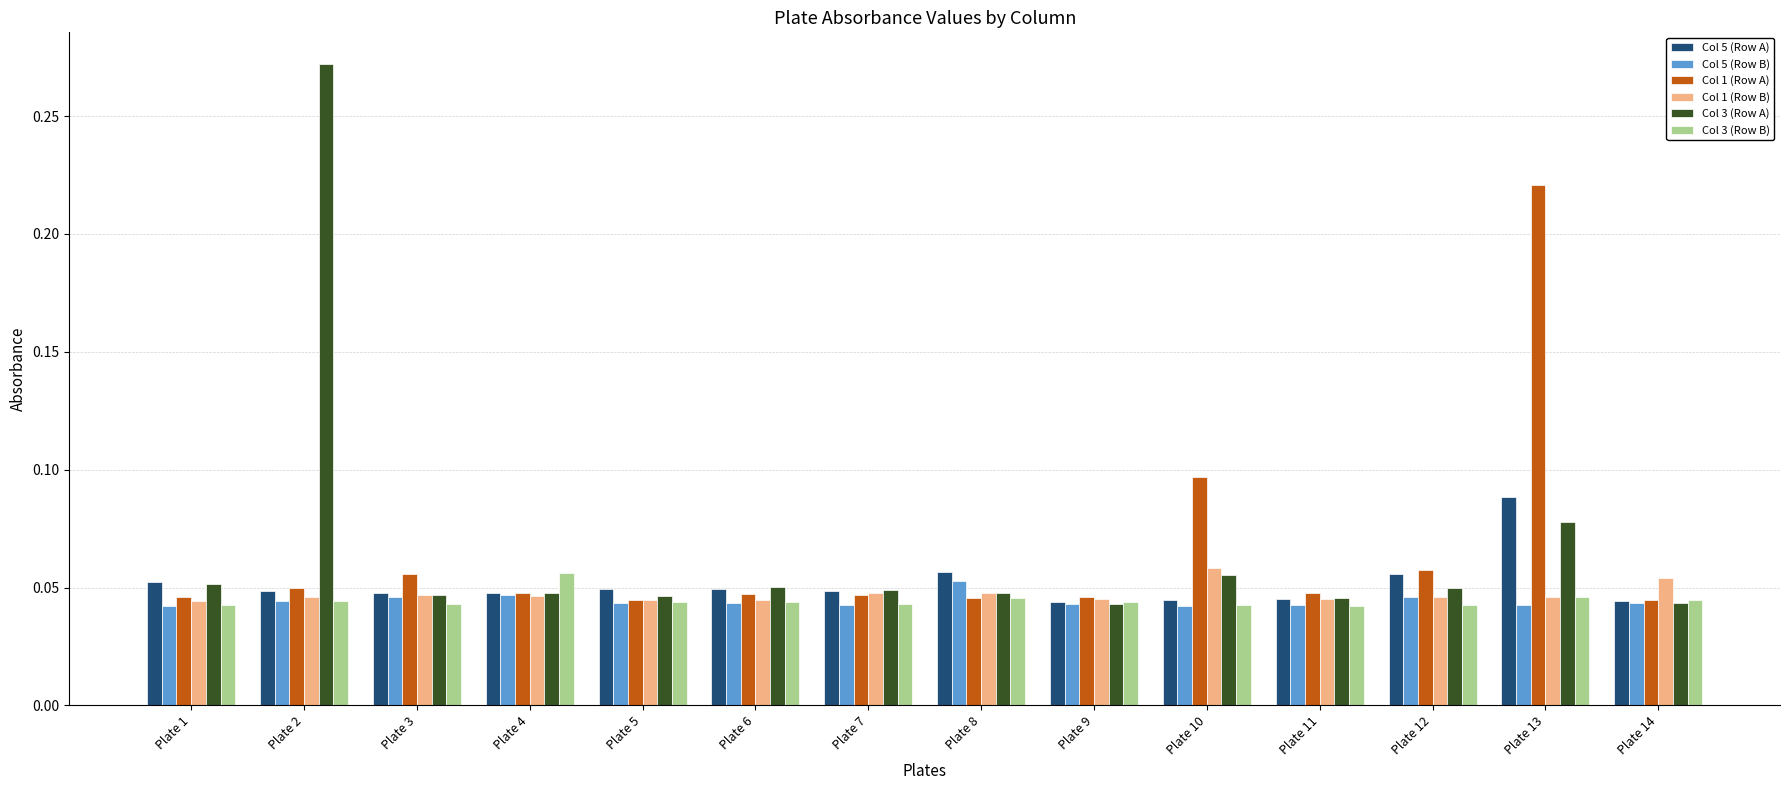

What is the sum of all Col 3 (Row A) values?

0.9